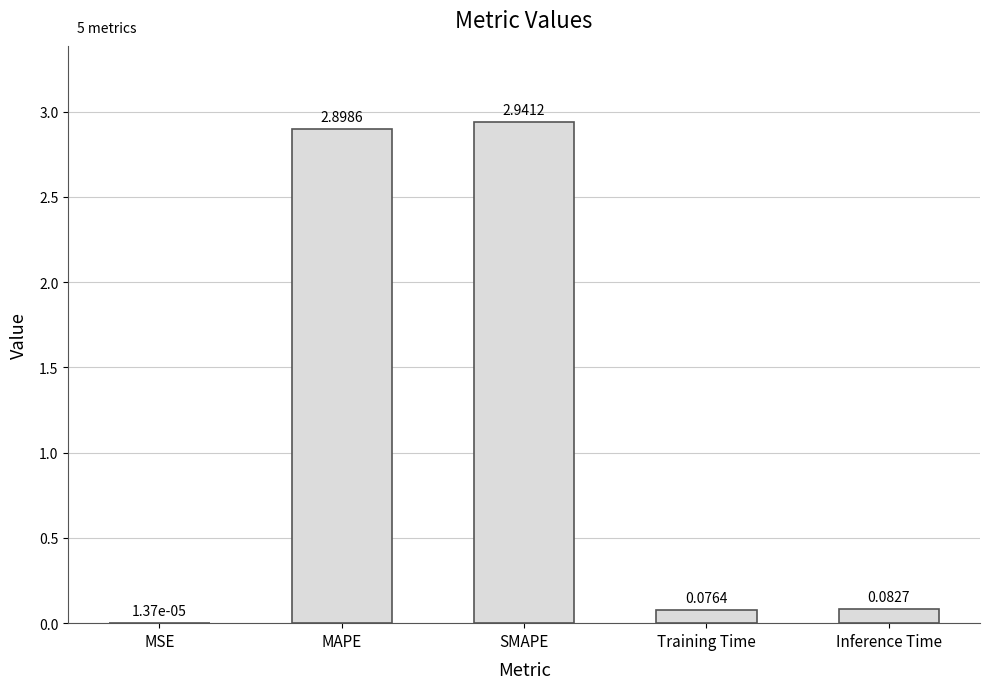

At which category does the chart reach its peak across all series?

SMAPE